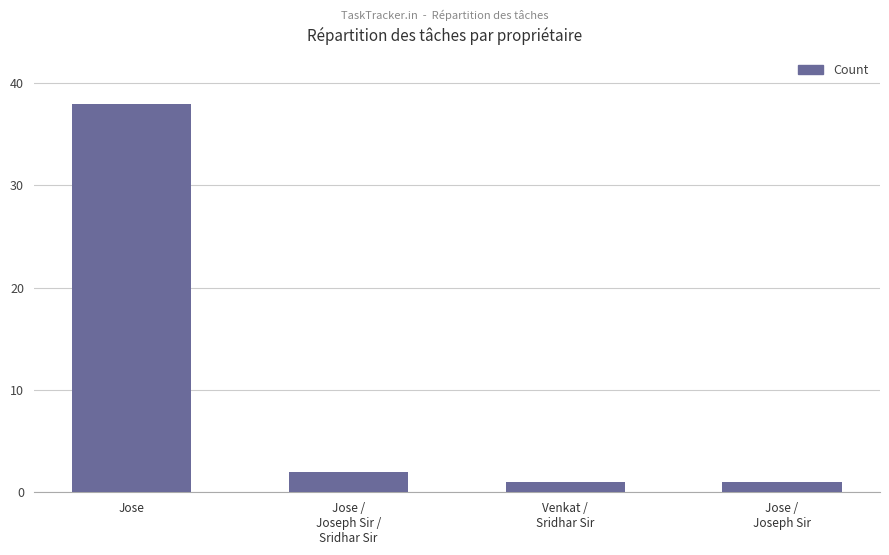

How many categories are shown in the chart?

4